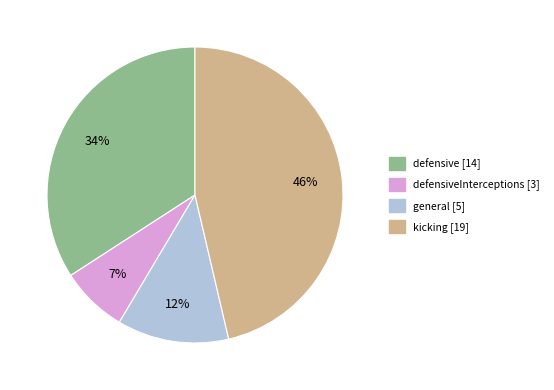

To the nearest percent, what is the difference between the largest and smallest slice percentages?

39%